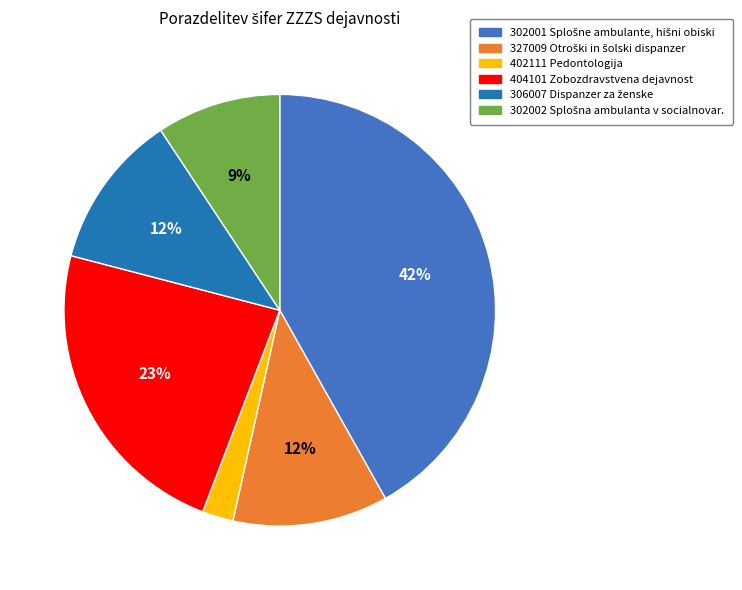

Which category has the biggest portion of the pie?

302001